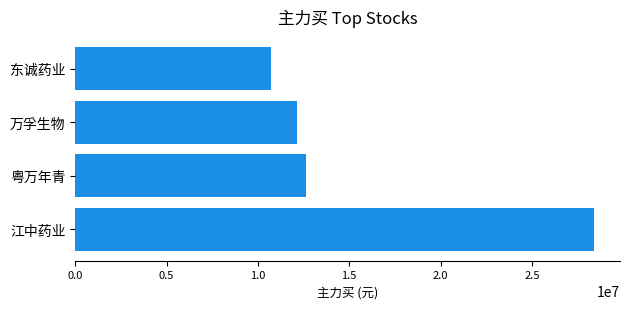

Reading bottom to top, transcribe all the data shown in this chart.

江中药业=28404925	粤万年青=12644013	万孚生物=12129994	东诚药业=10743858